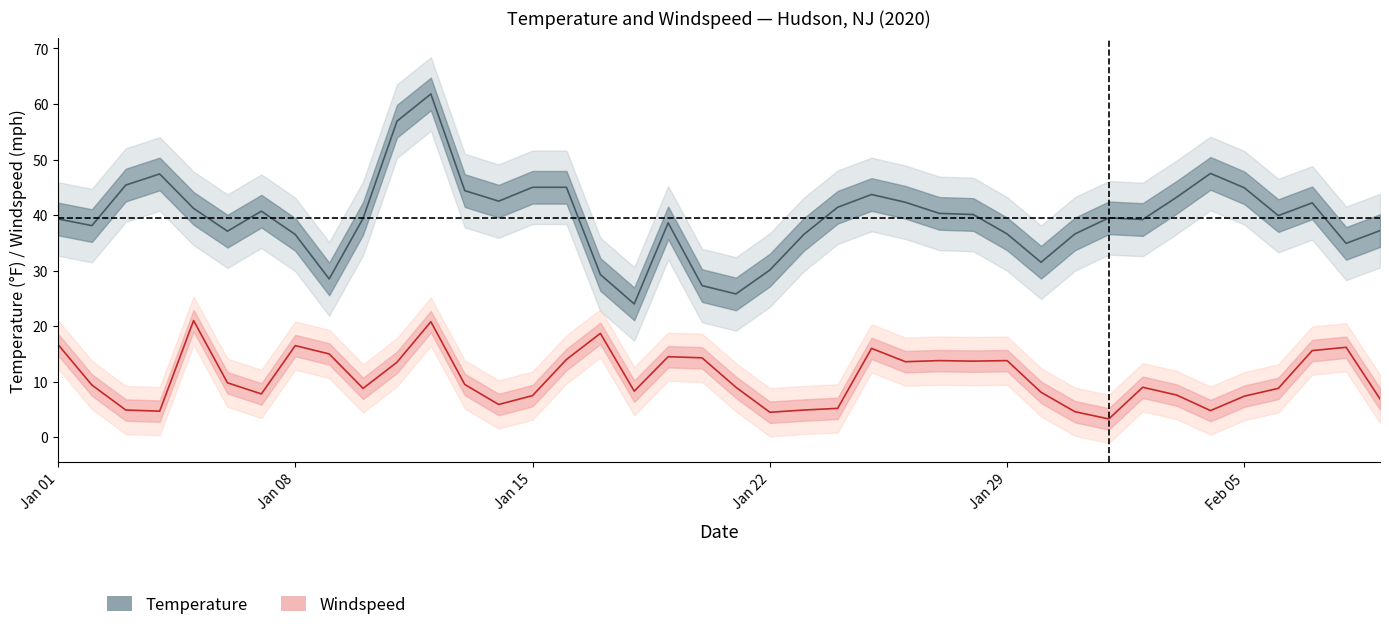

What is the lowest value of the Temperature series?

24.0